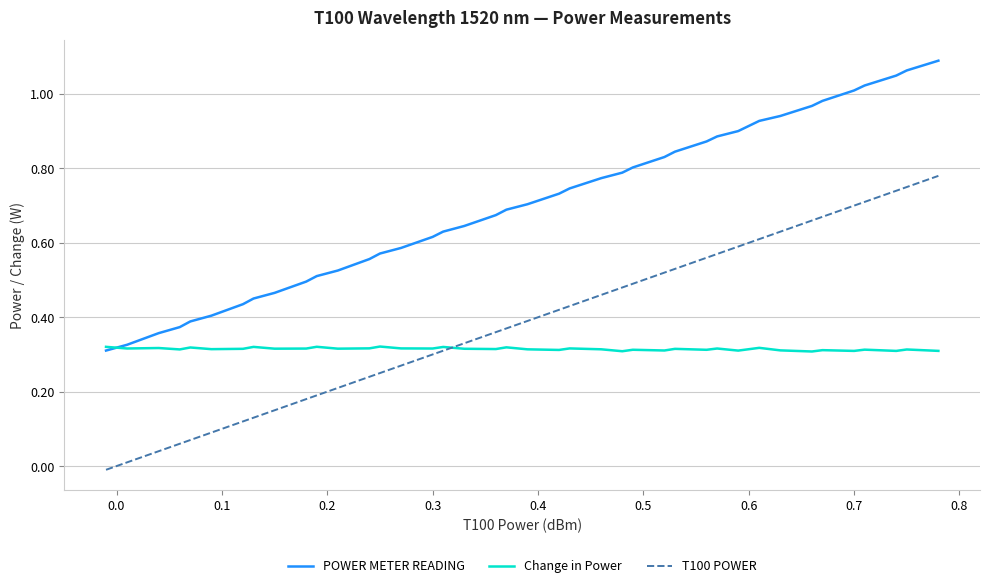

How many lines are shown in the chart?

3